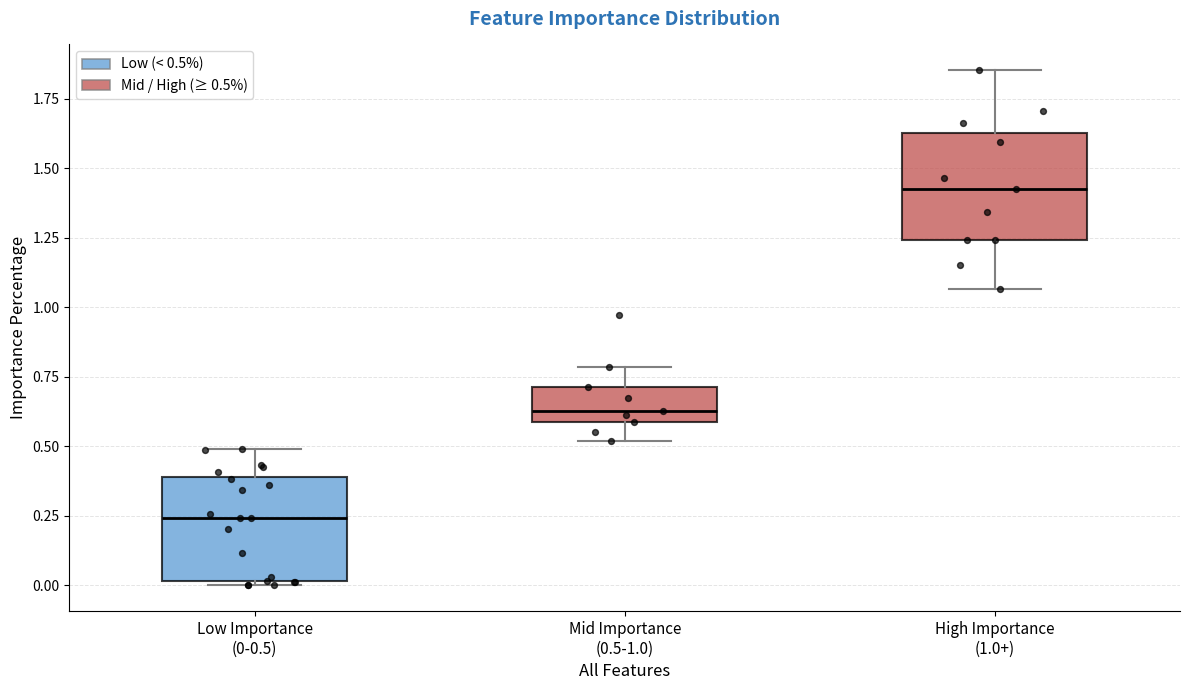

Where is the lower edge of the box for High Importance (1.0+) on the y-axis? The values are not printed on the chart, so give them approximately, as read against the axis.

1.25